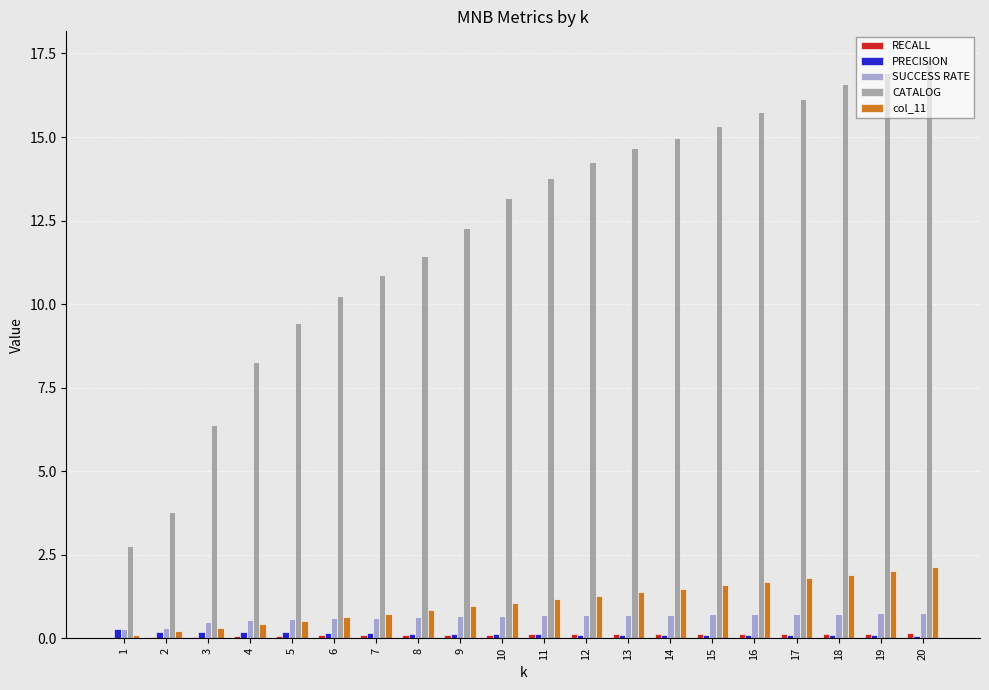

Which series changed the most between 2 and 18?

CATALOG